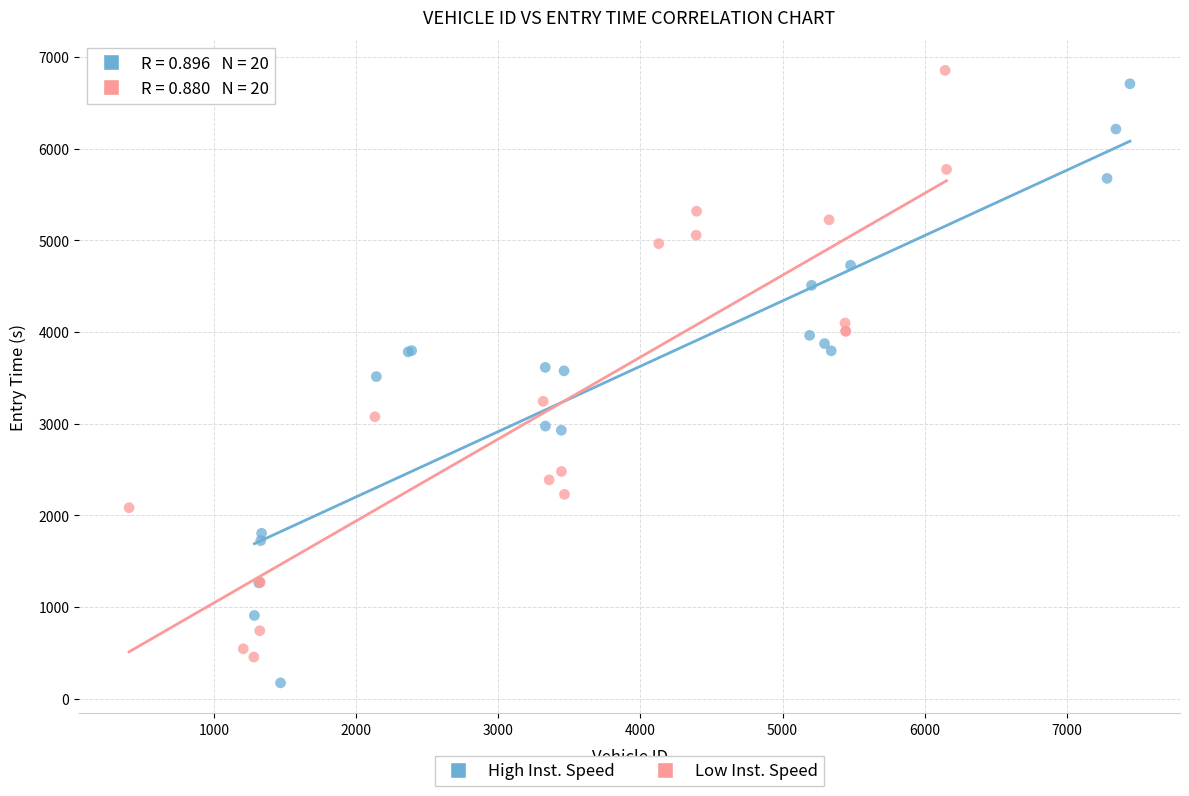

What are all the series names shown in the legend?

High Inst. Speed, Low Inst. Speed